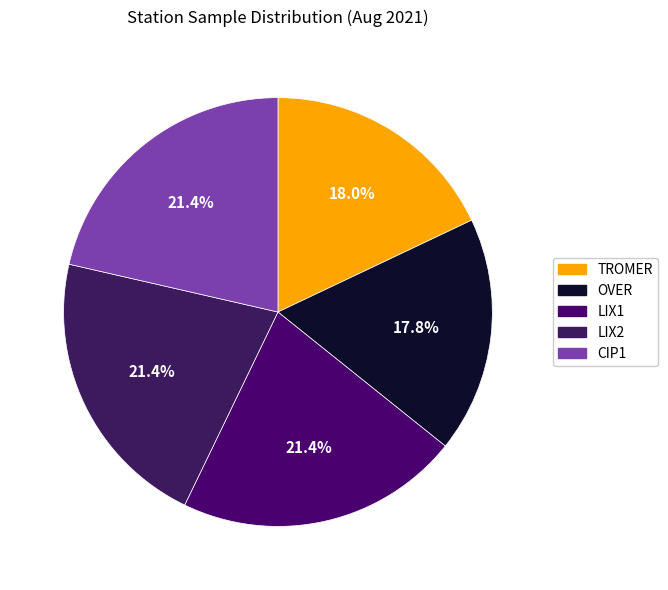

How many slices are in this pie chart?

5